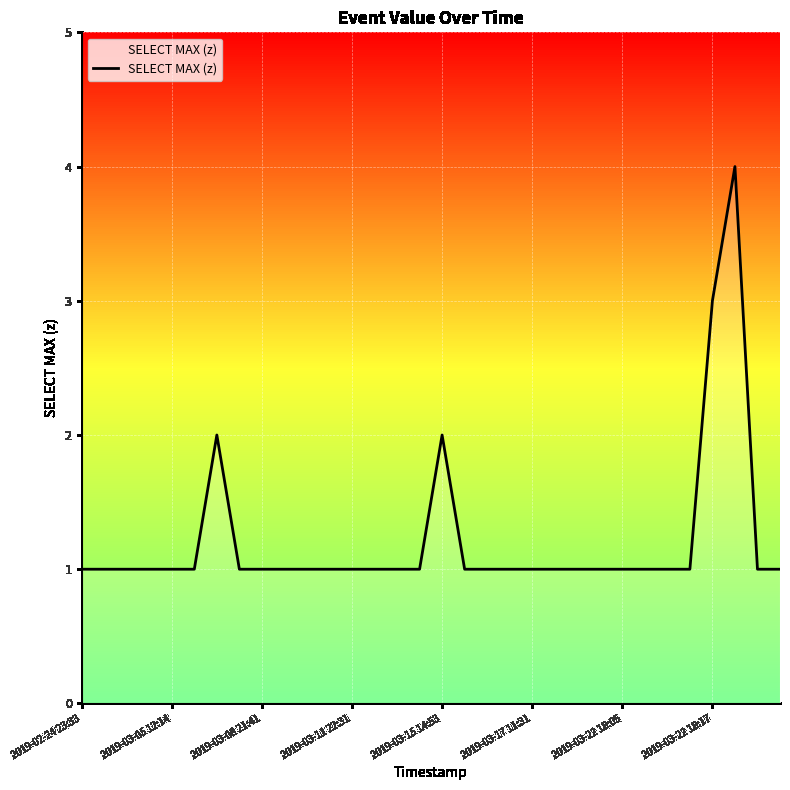

What is the difference between the maximum and minimum values?

3